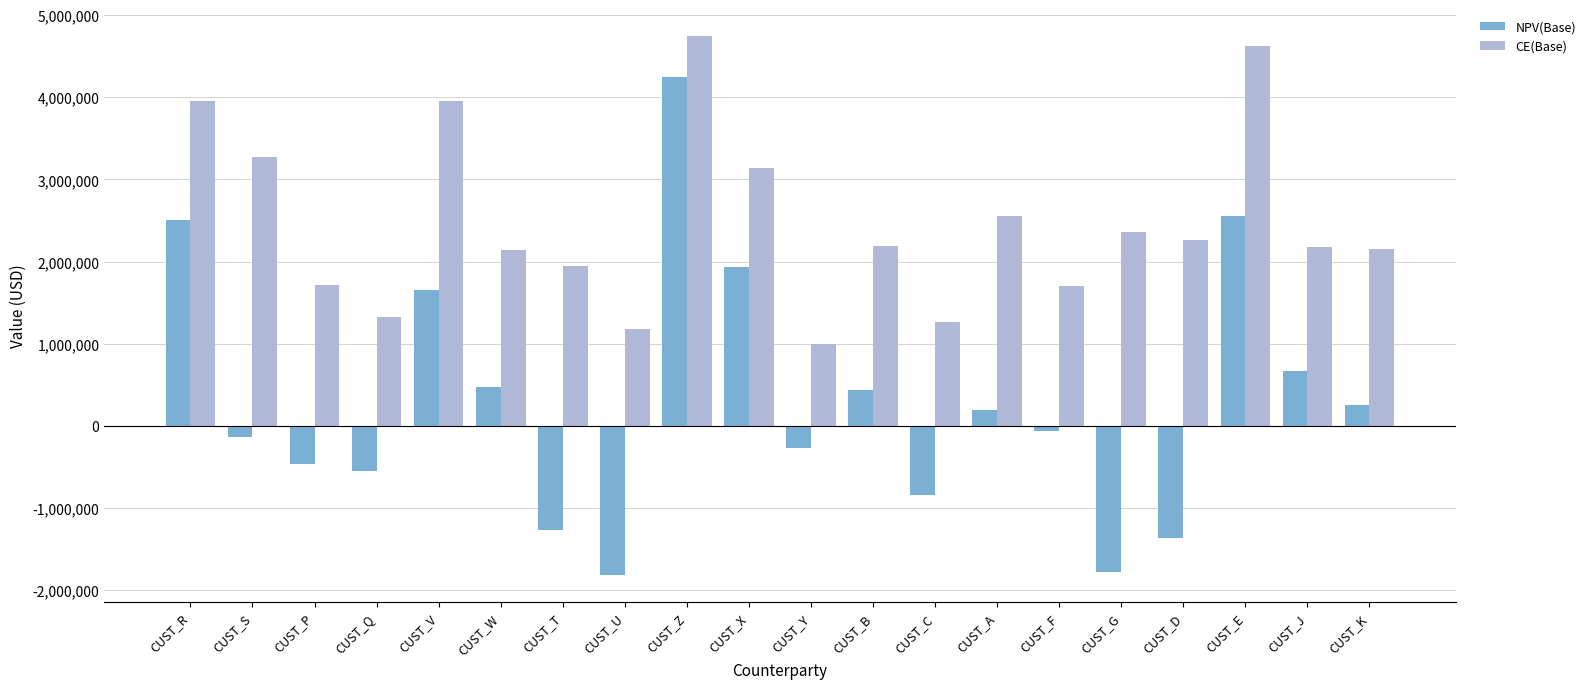

Is the value of NPV(Base) at CUST_W greater than the value of CE(Base) at CUST_R?

No